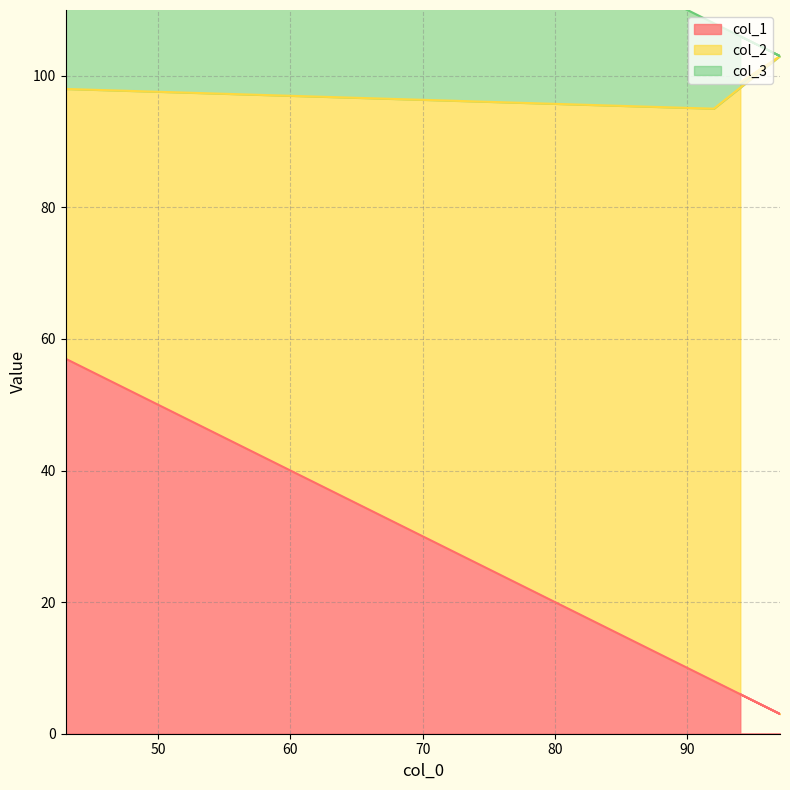

Which has a higher value, 92 or 43?

43